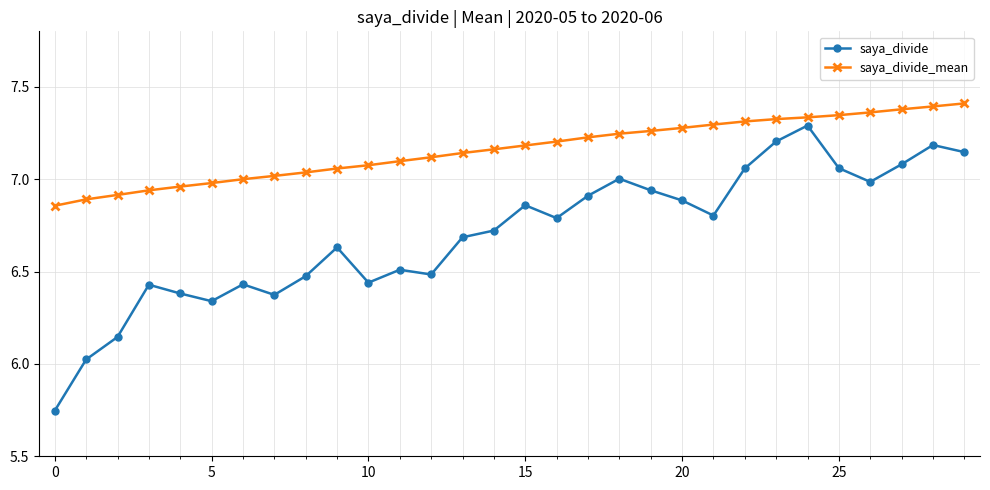

Which series has the widest spread of values?

saya_divide